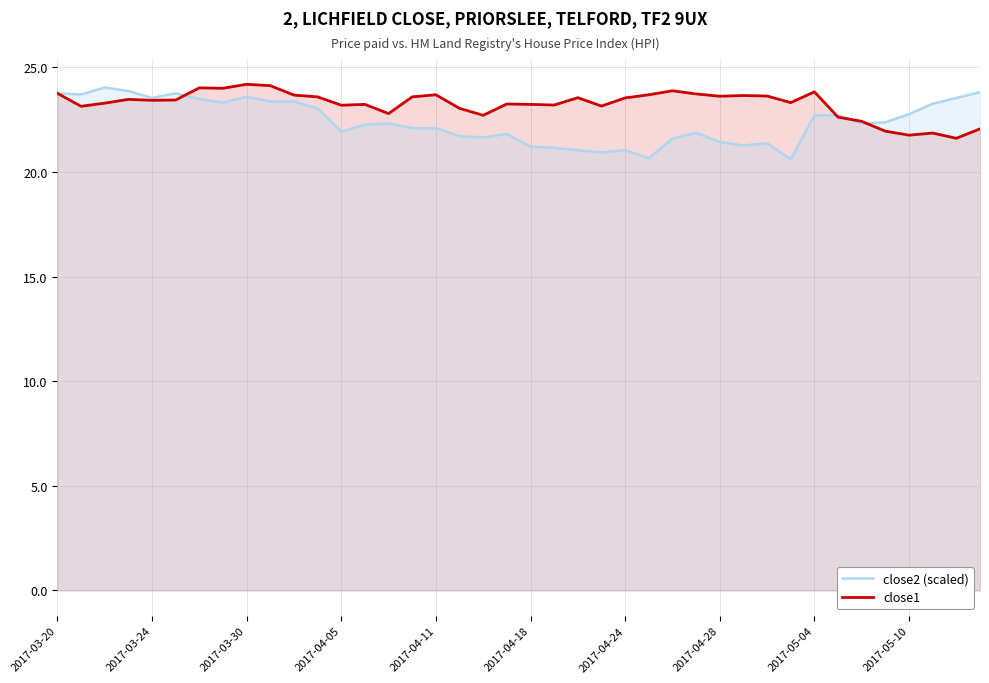

Which series has the largest range (max minus min)?

close2 (scaled)